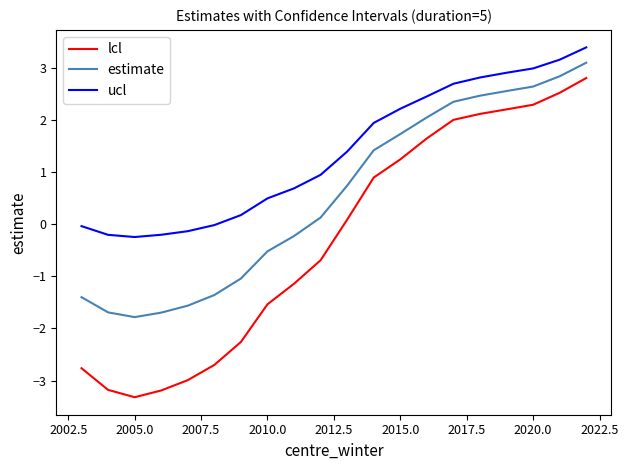

Which series has the largest range (max minus min)?

lcl